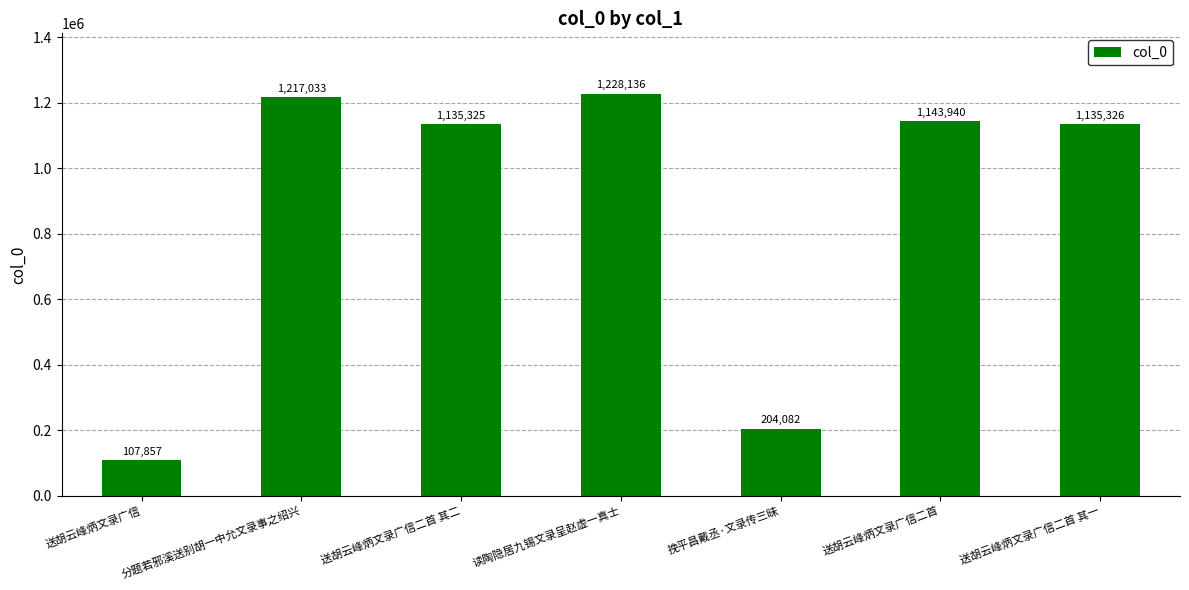

At which label does the data first exceed 1135326?

分题若邪溪送别胡一中允文录事之绍兴